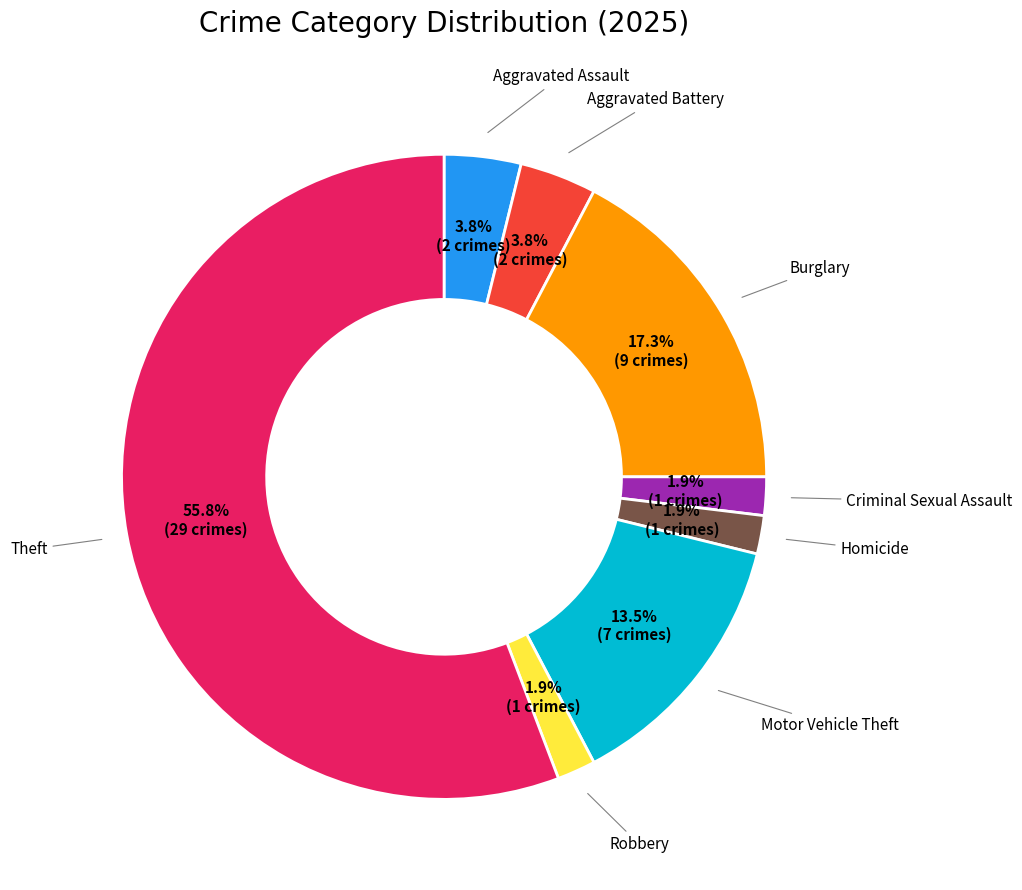

Is there any slice that represents more than half of the pie?

Yes